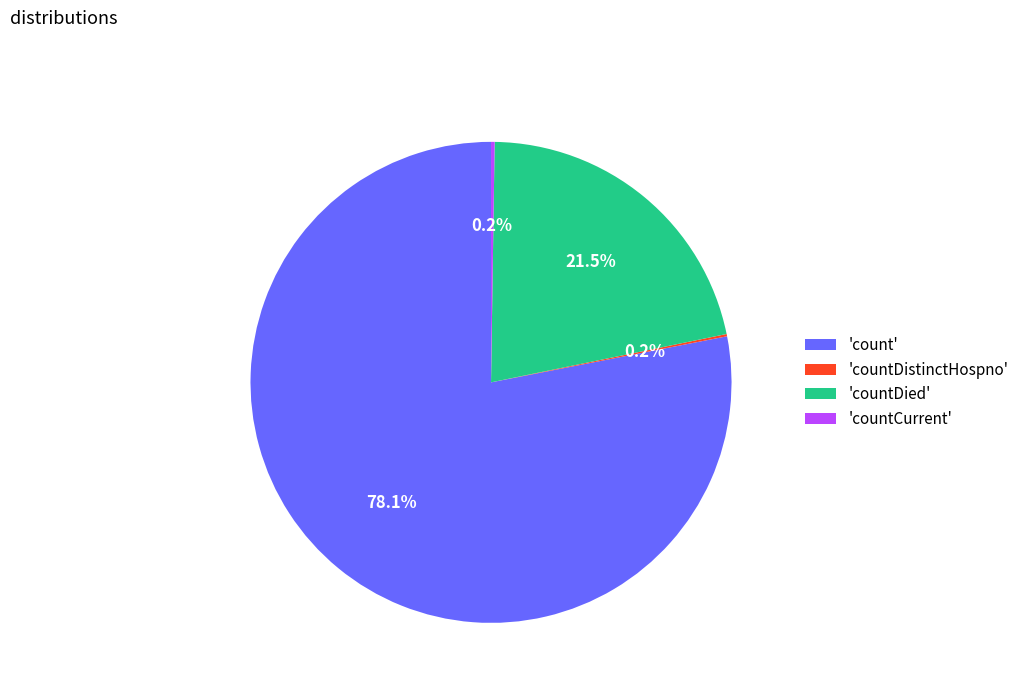

What percentage do 'count' and 'countDied' together represent?

99.6%